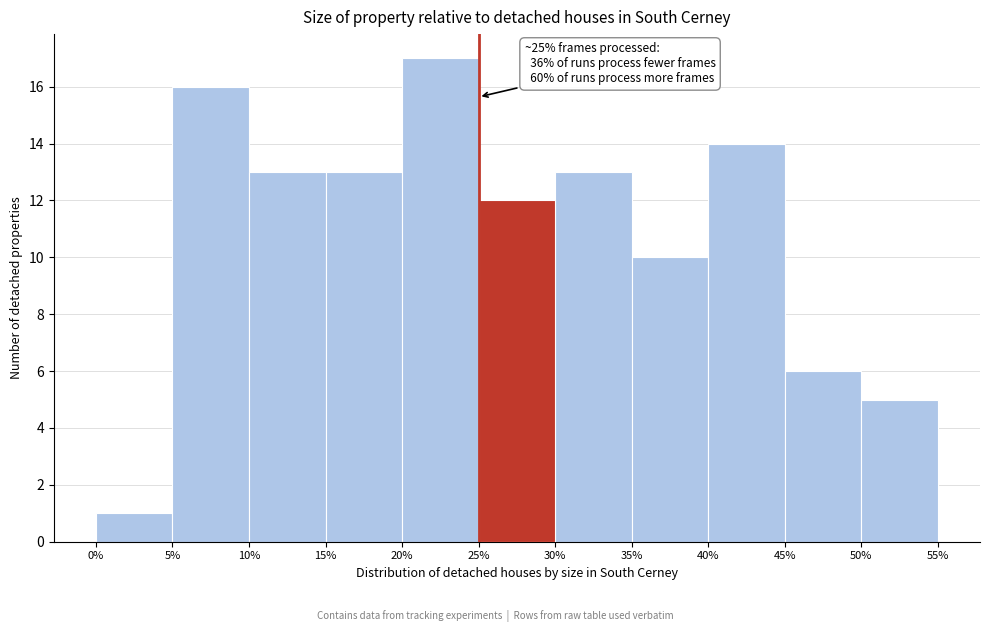

Which range on the x-axis has the tallest bar?

20% to 25%